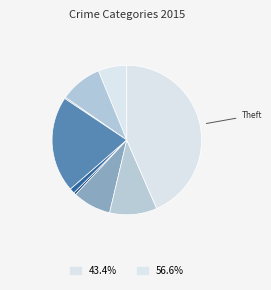

Count the number of slices in the pie.

9